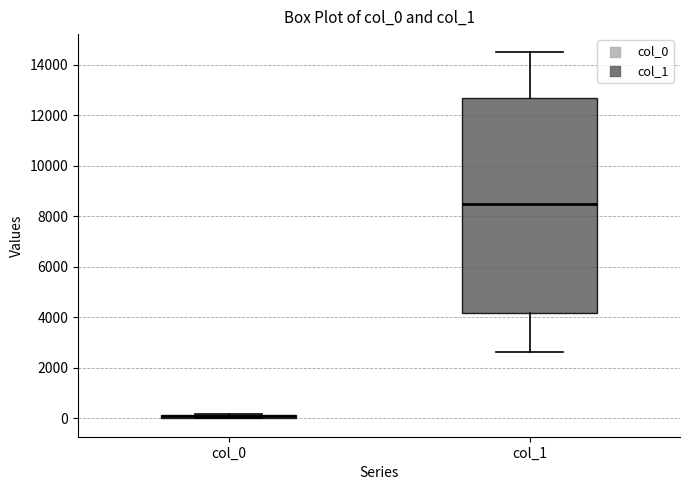

Which box's median line is the lowest?

col_0